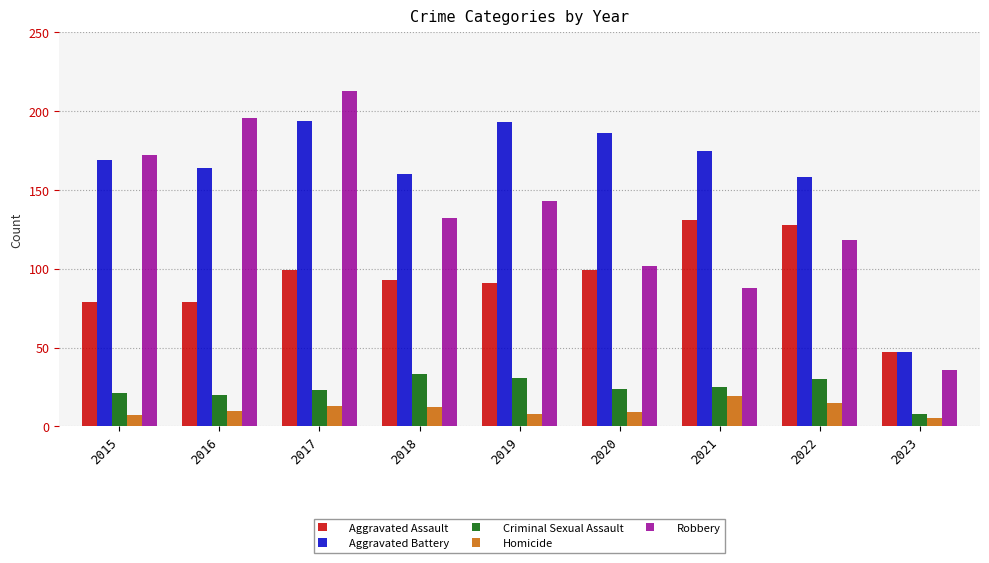

What is the greatest value displayed?

213